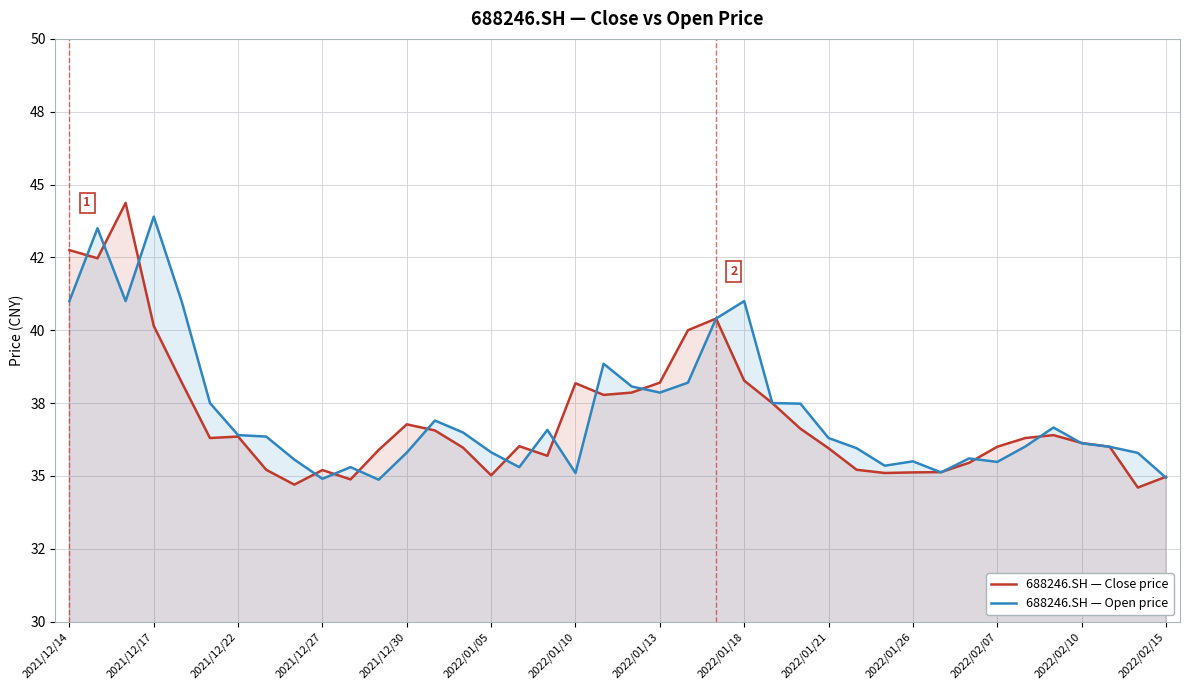

How many lines are shown in the chart?

2